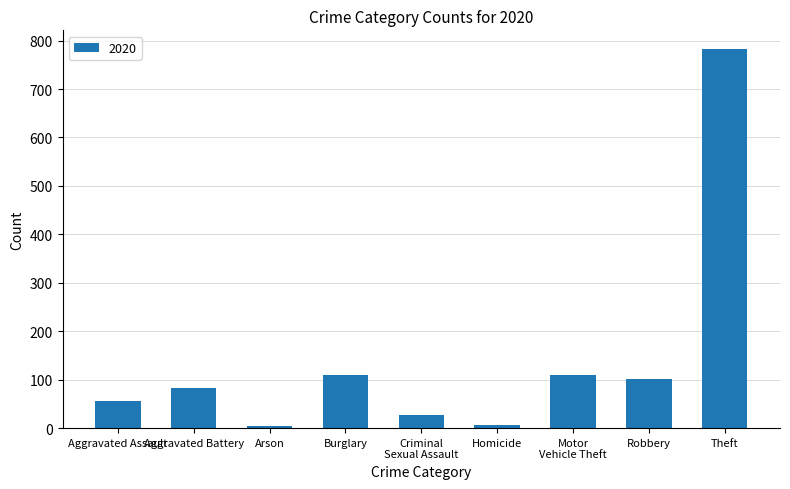

Where is the data nearest to the value 393?

Burglary